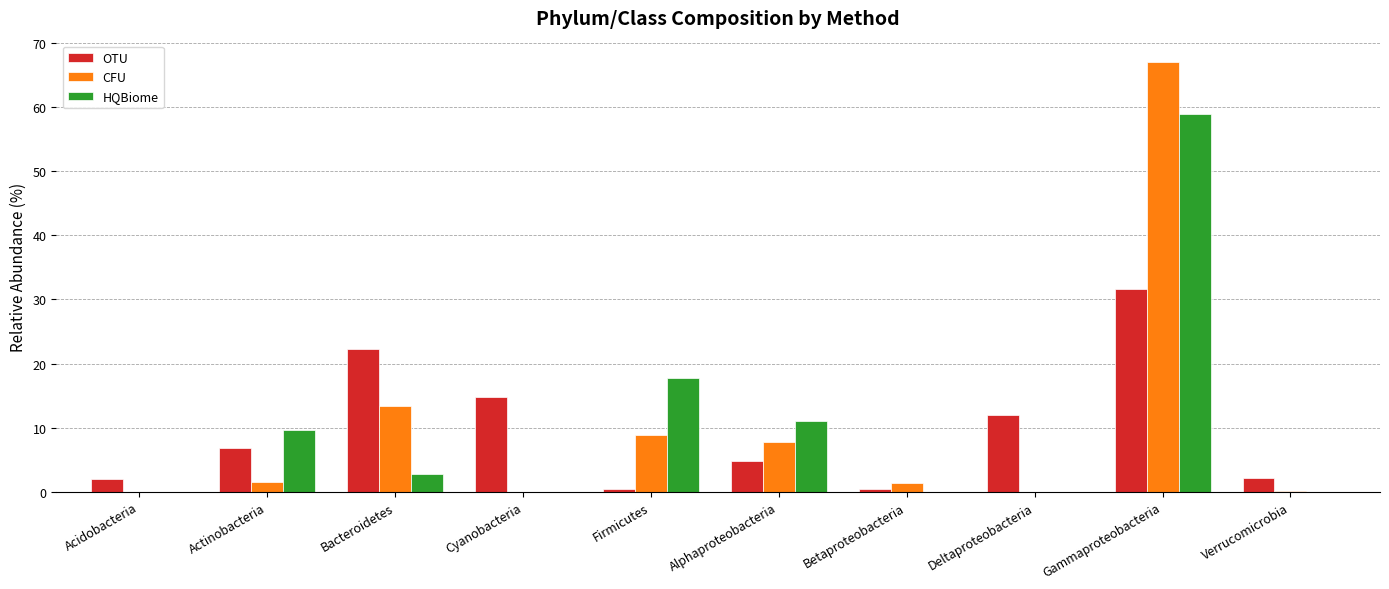

What is the sum of the CFU values at Cyanobacteria and Bacteroidetes?

13.3